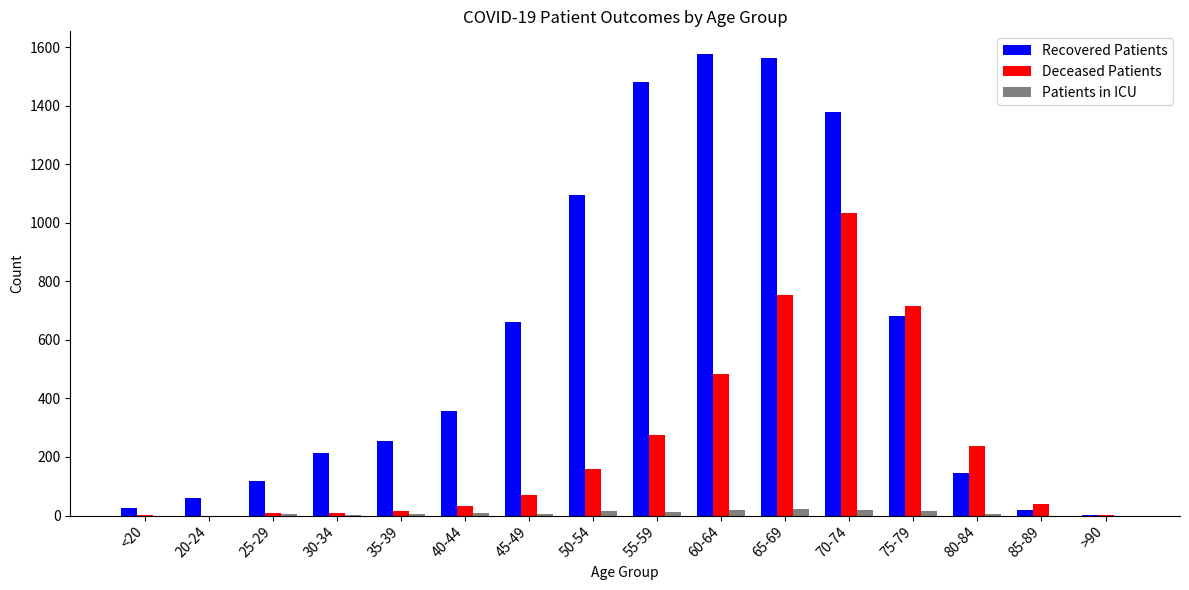

The Deceased Patients series shows 2 at >90. True or false?

True